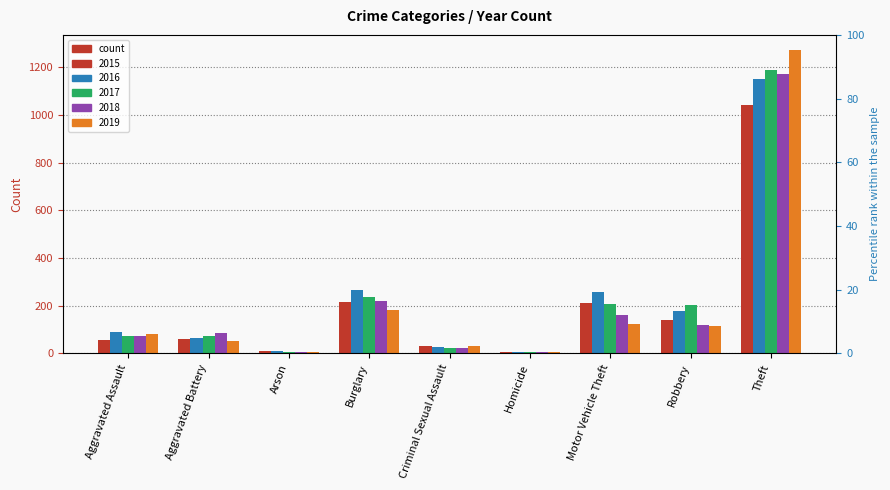

The 2019 series shows 7 at Arson. True or false?

False